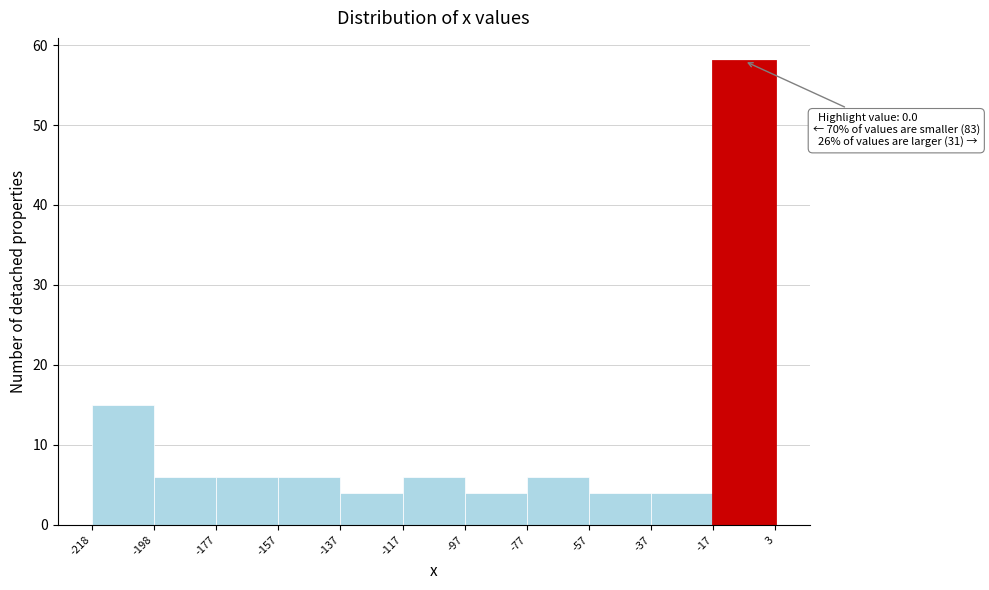

Over which range of the x-axis is the bar tallest?

-17 to 3